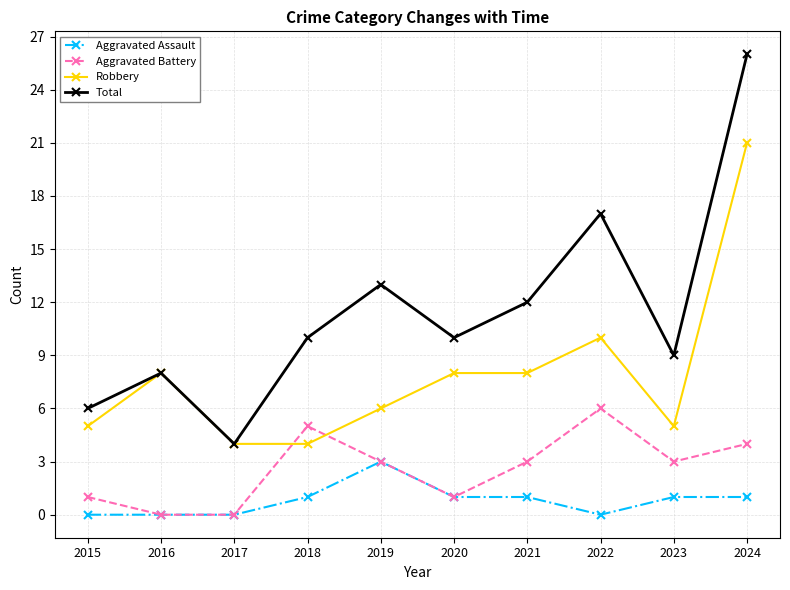

What are all the series names shown in the legend?

Aggravated Assault, Aggravated Battery, Robbery, Total